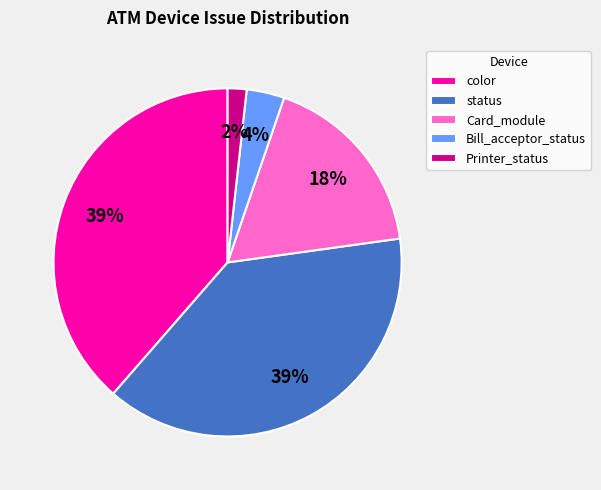

Combined, do Printer_status and color account for over 50%?

No